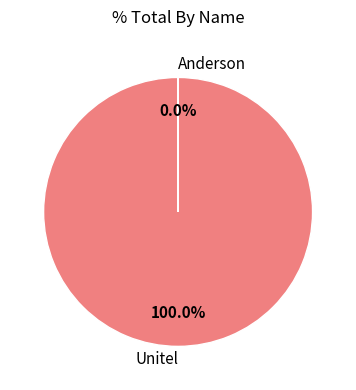

Rank the categories by value from lowest to highest.

Anderson, Unitel